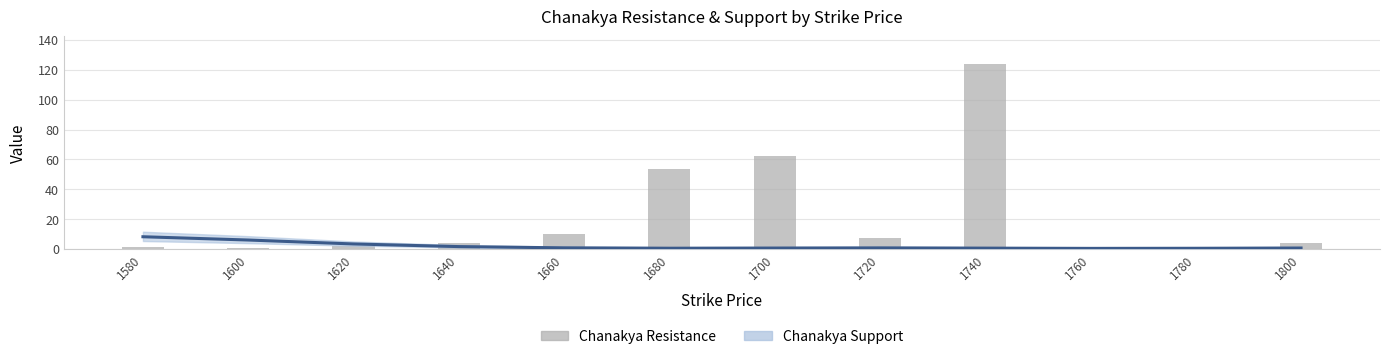

What is the difference between the second highest and minimum values in the Chanakya Resistance series?

62.3